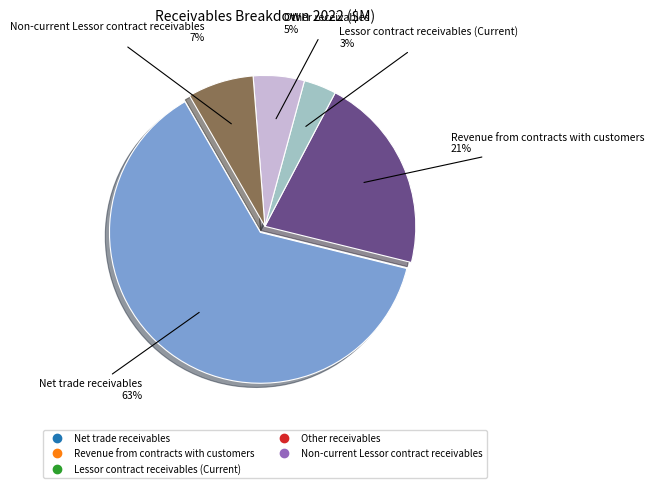

How many slices are in this pie chart?

5